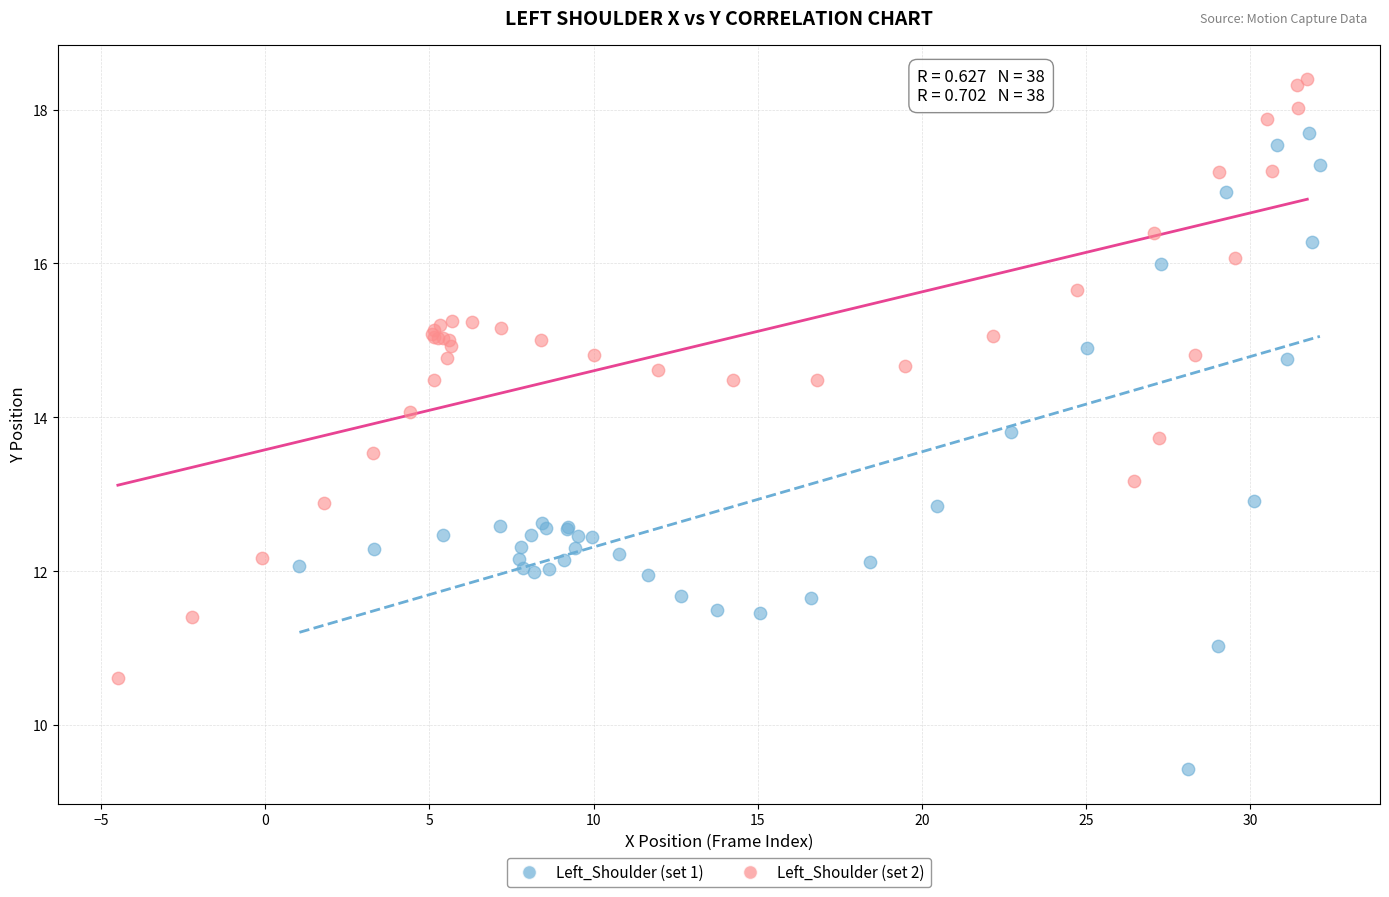

Which series contains the lowest Y value?

Left_Shoulder (set 1)